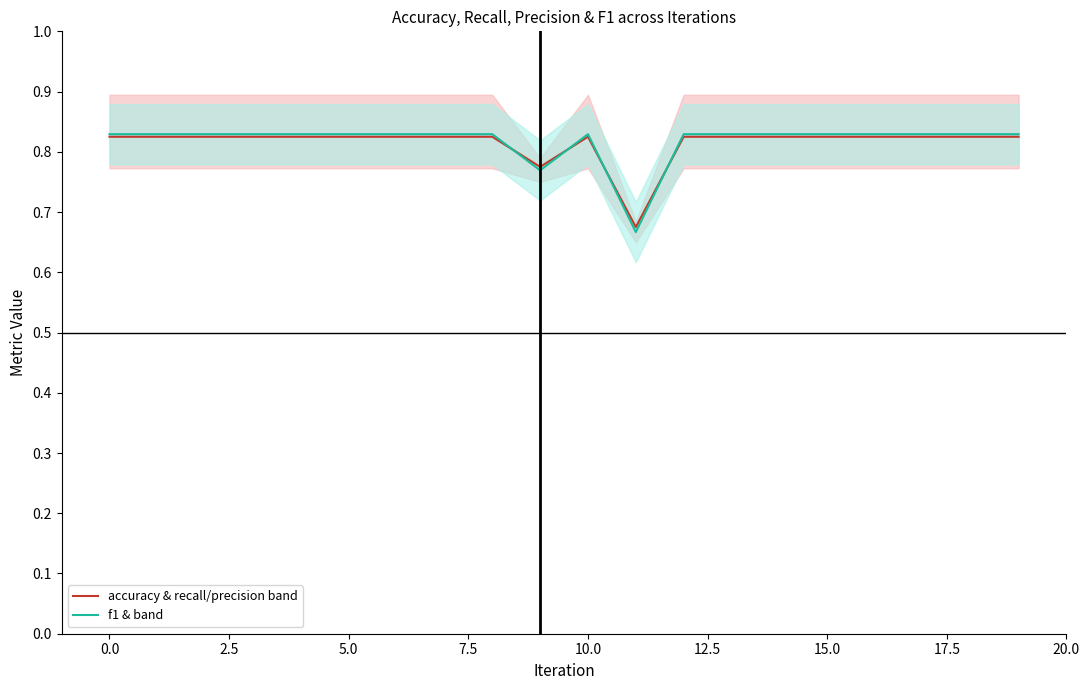

The f1 & band series shows 1.1 at 0.0. True or false?

False